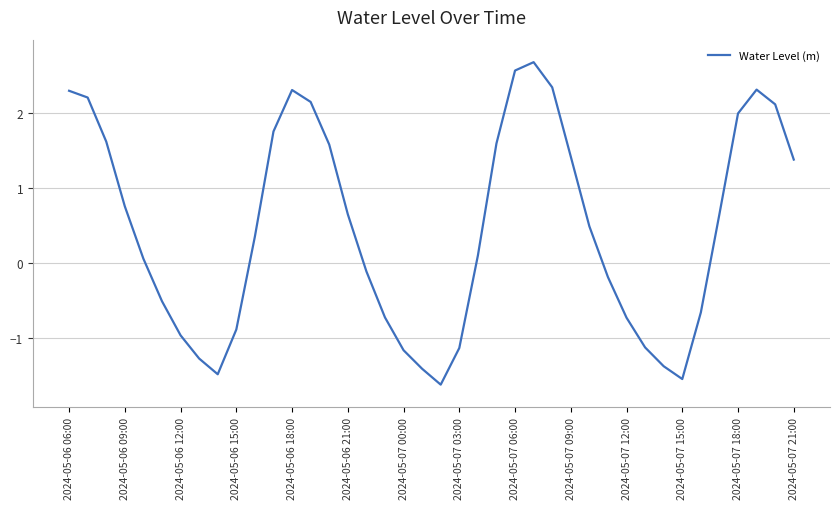

What is the greatest value displayed?

2.7